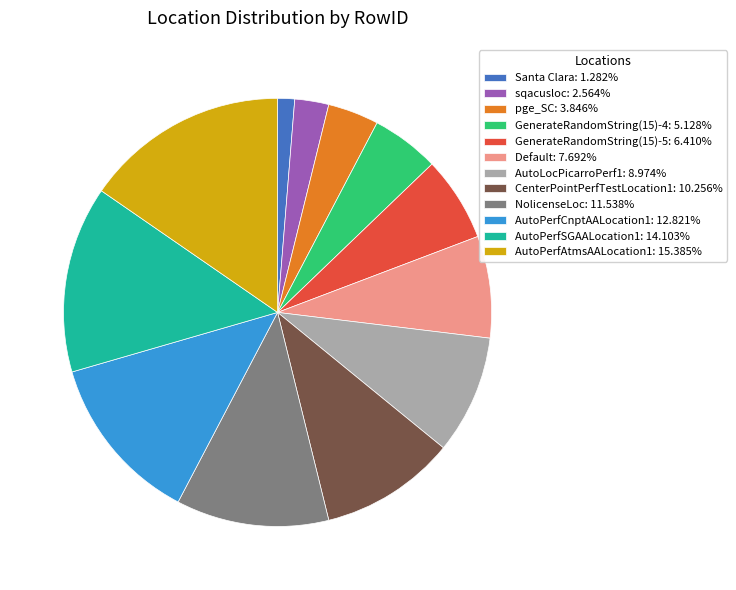

Does AutoPerfSGAALocation1: 14.103% represent more than half of the total?

No